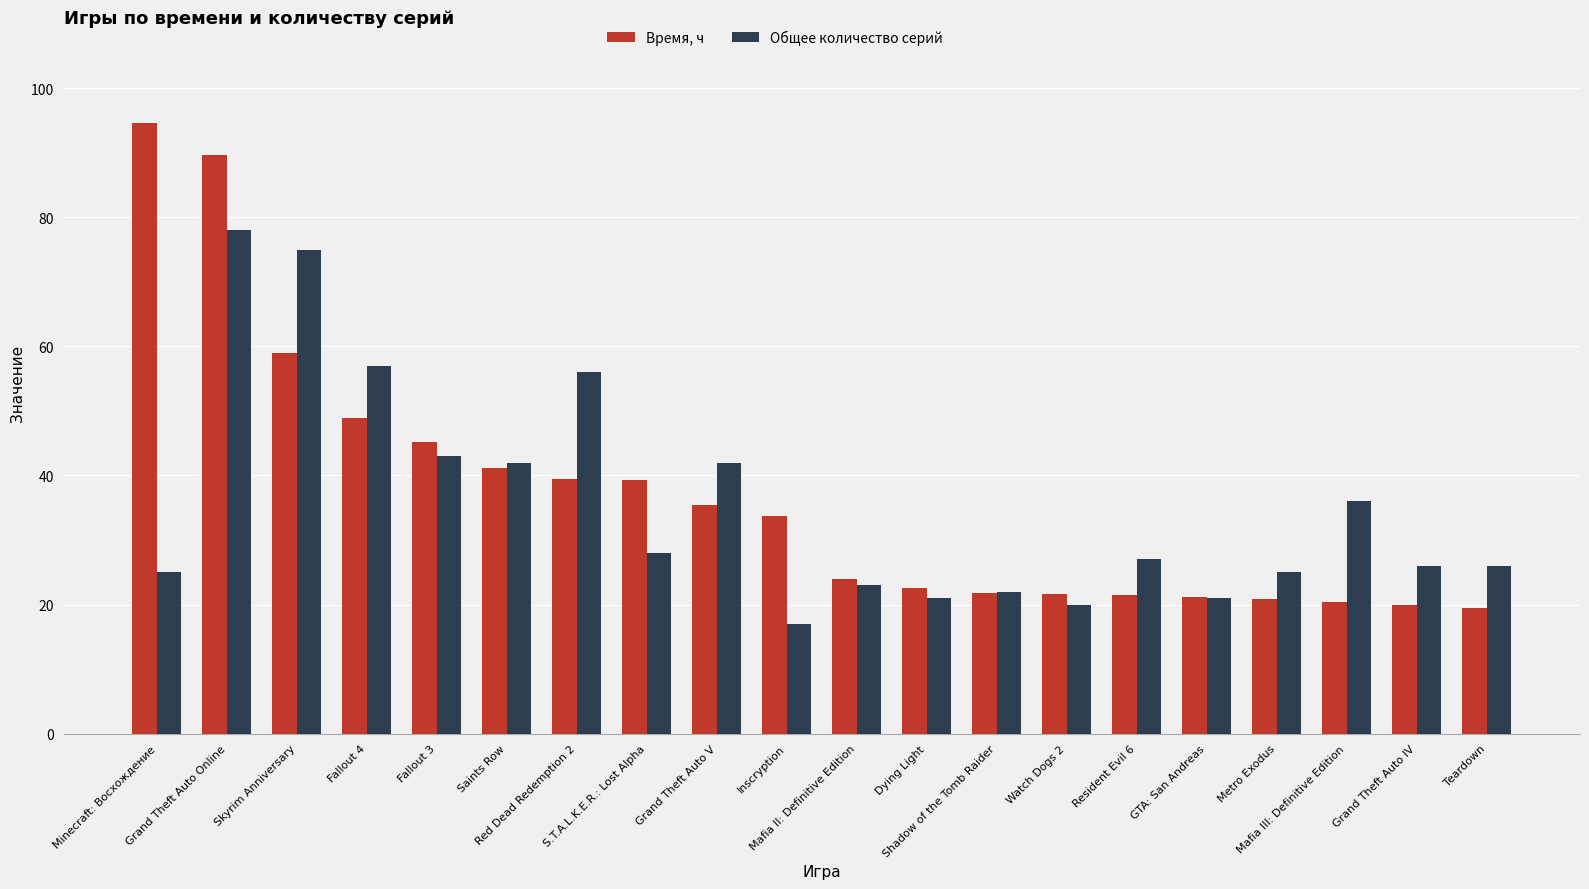

Which series has the widest spread of values?

Время, ч